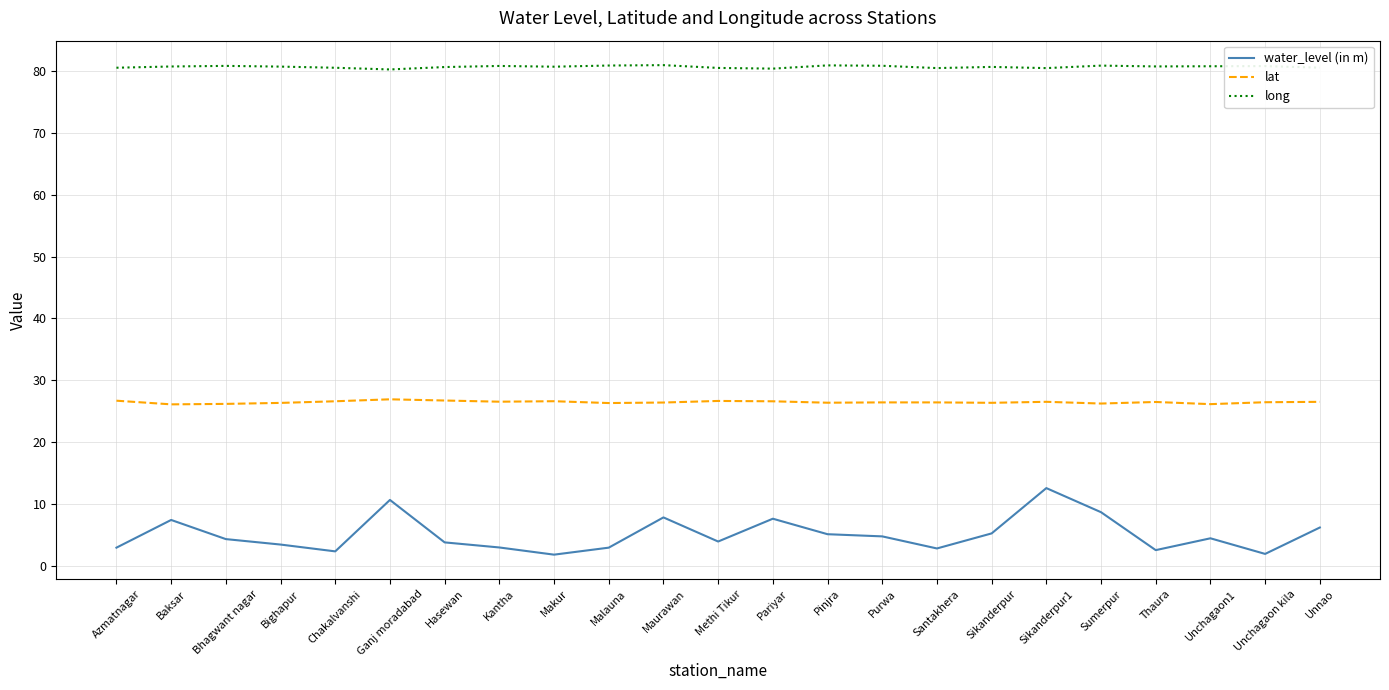

What is the average value of the water_level (in m) series?

5.1